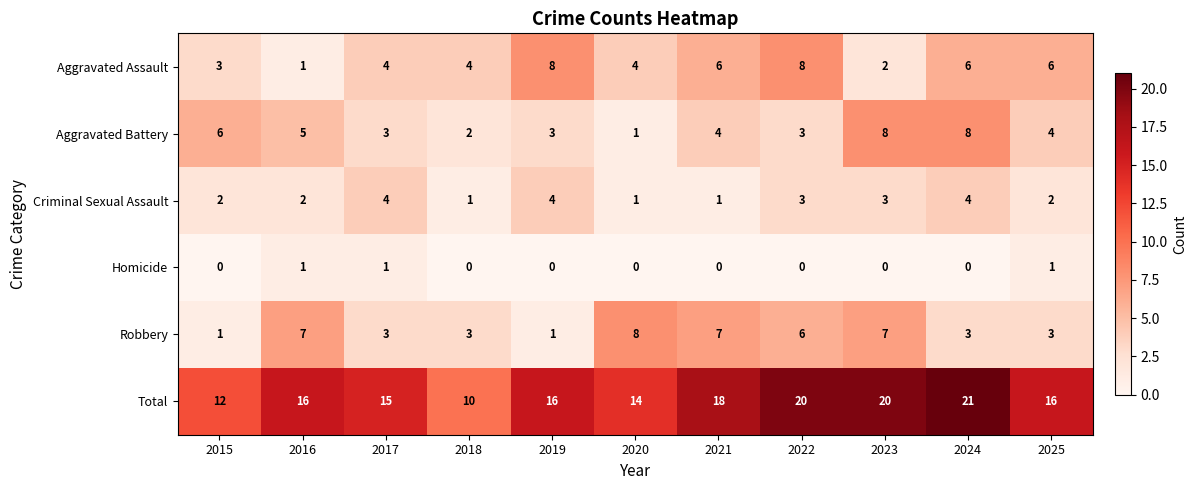

What is the sum of all Aggravated Battery values?

47